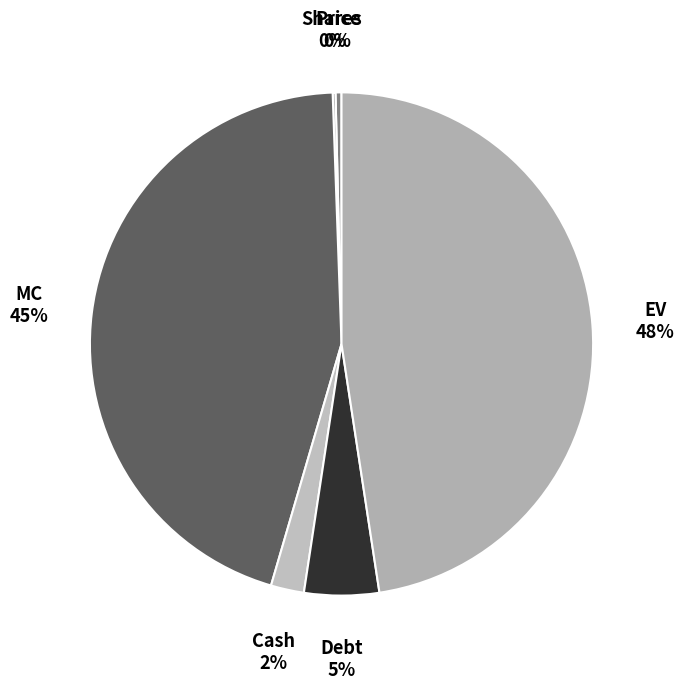

The MC slice represents 40% of the pie. True or false?

False